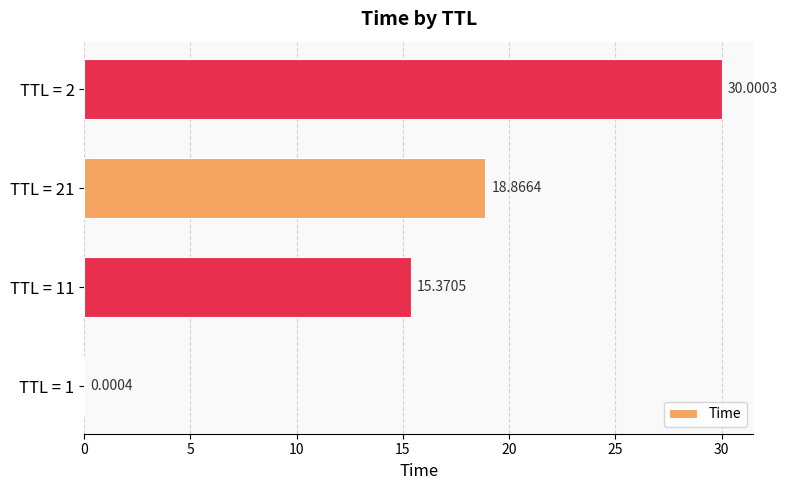

How many data points does each series have?

4